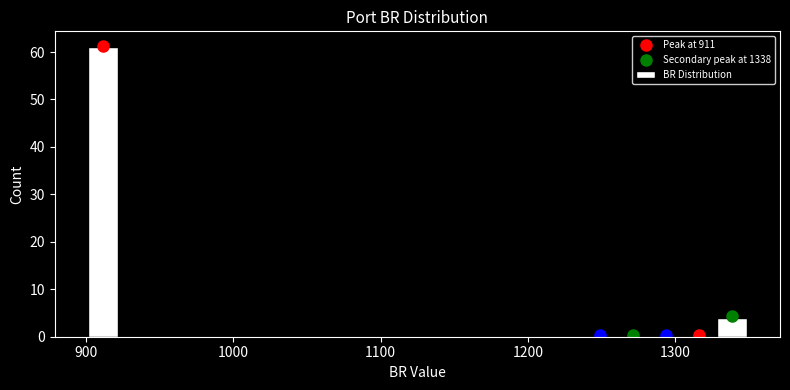

Read against the x-axis, roughly where is the centre of the tallest bar?

910